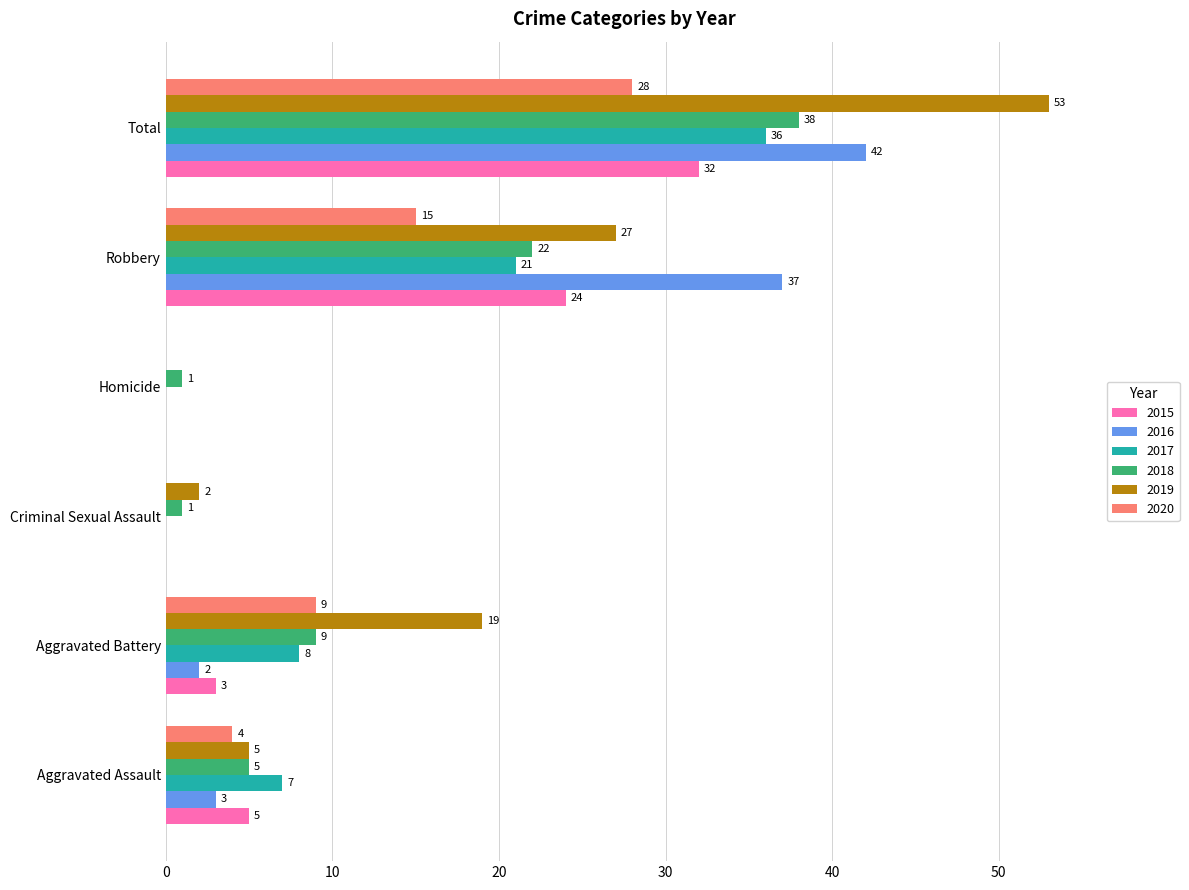

What is the sum of the 2020 values at Homicide and Aggravated Battery?

9